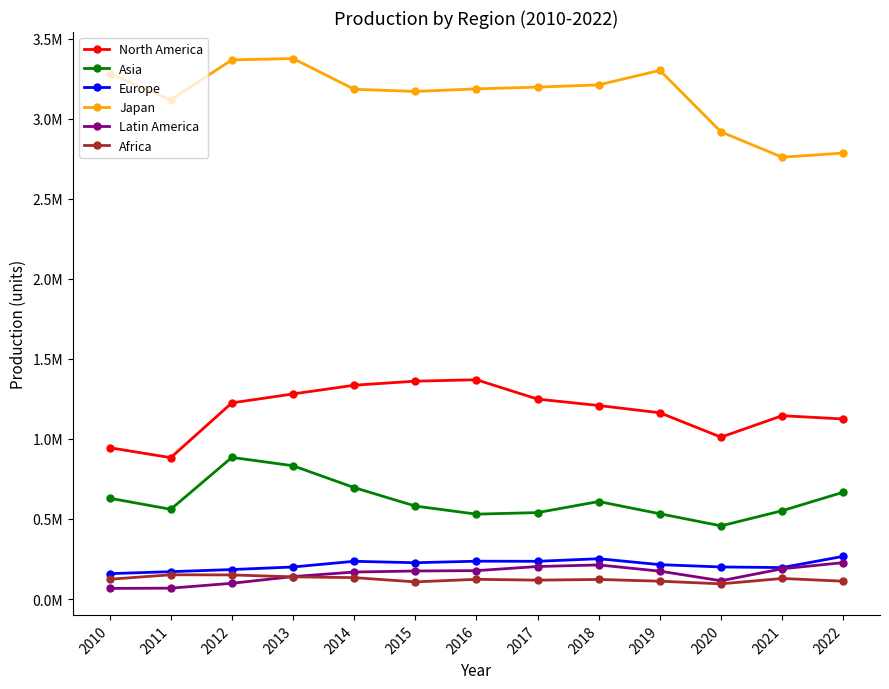

The Latin America series shows 272413 at 2015. True or false?

False